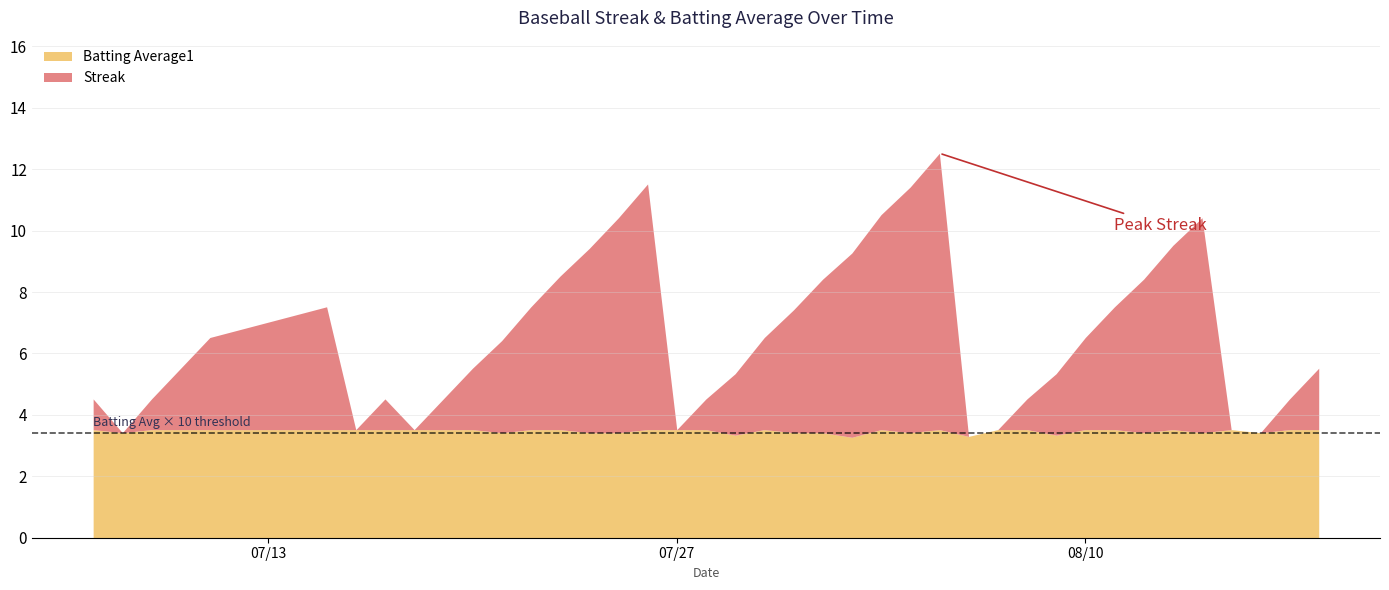

What is the maximum value for Batting Average1?

3.5